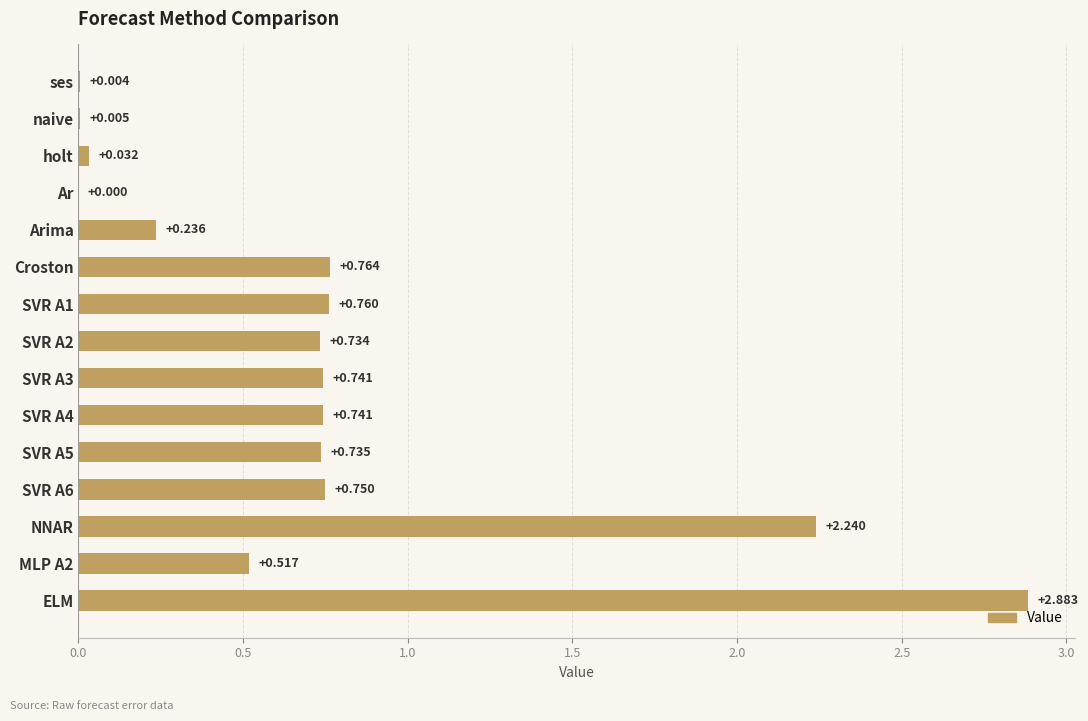

At which label is the value closest to 1?

Croston